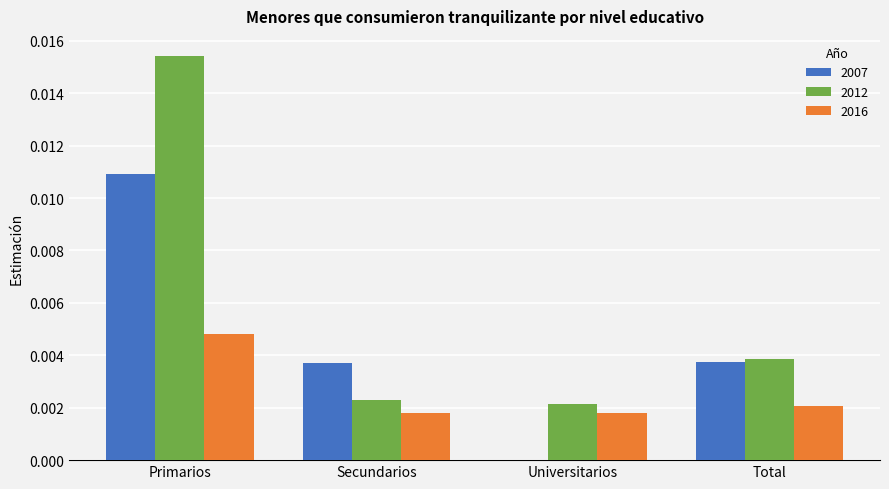

Which category has the highest value across all series?

Primarios